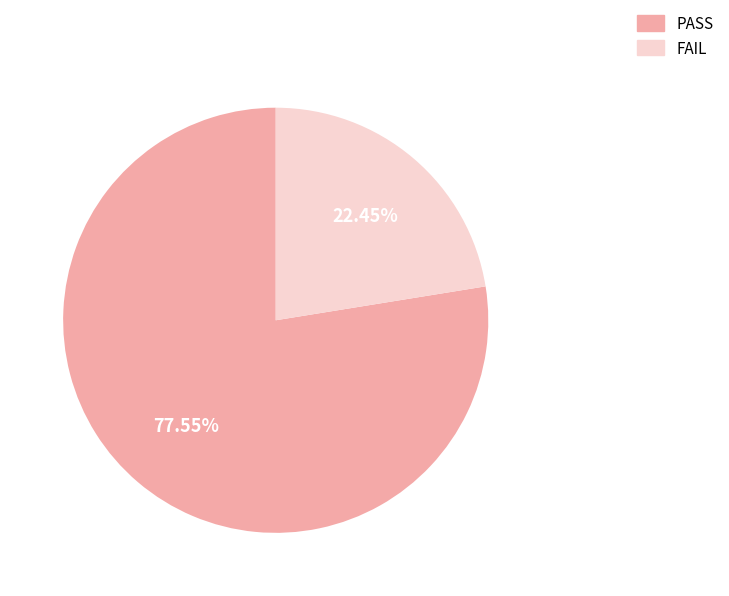

Is there a majority slice in this chart?

Yes